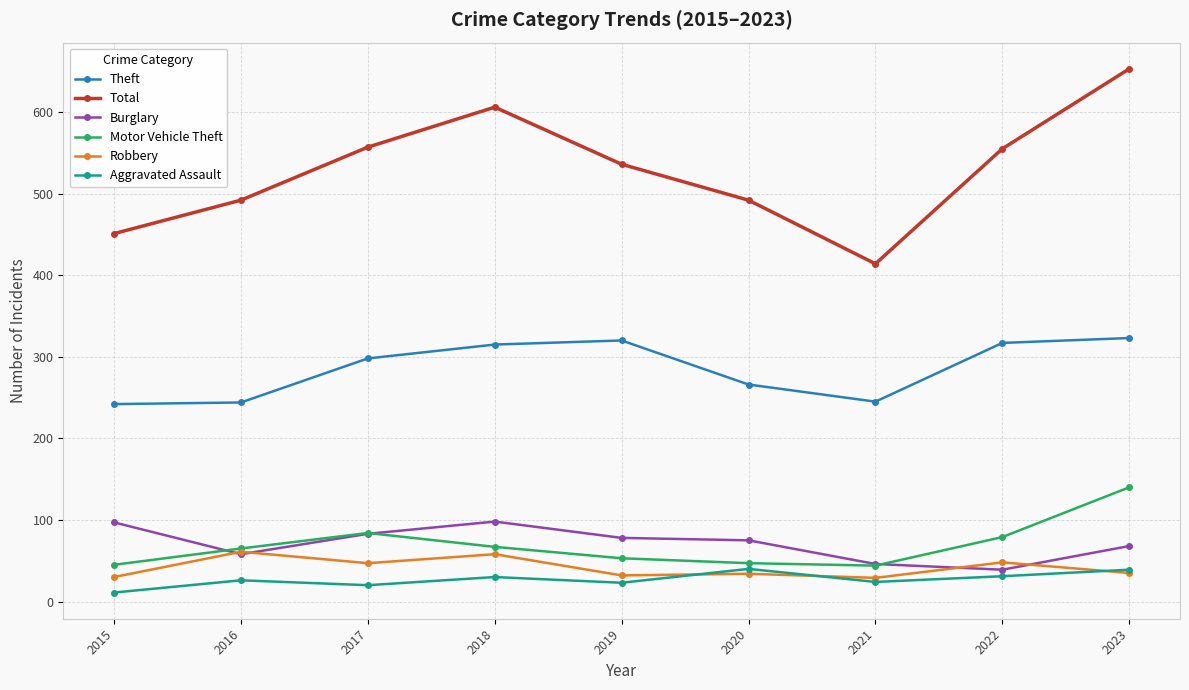

In Total, how many points are higher than both neighbors (excluding endpoints)?

1